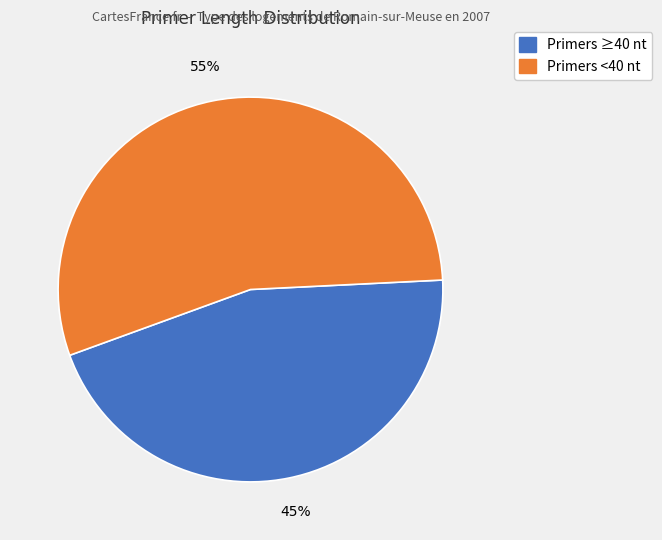

Does any single category account for the majority?

Yes